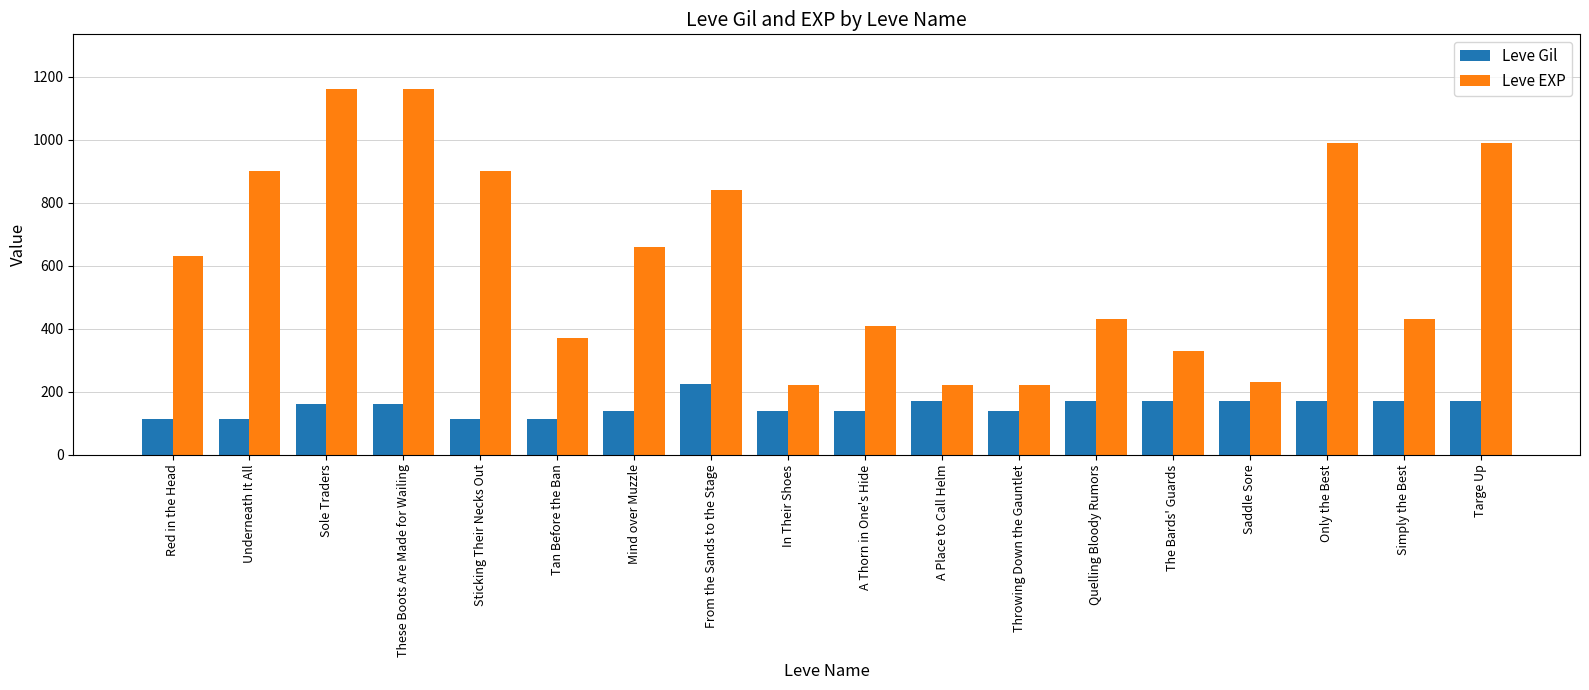

What is the maximum value shown in the chart?

1160